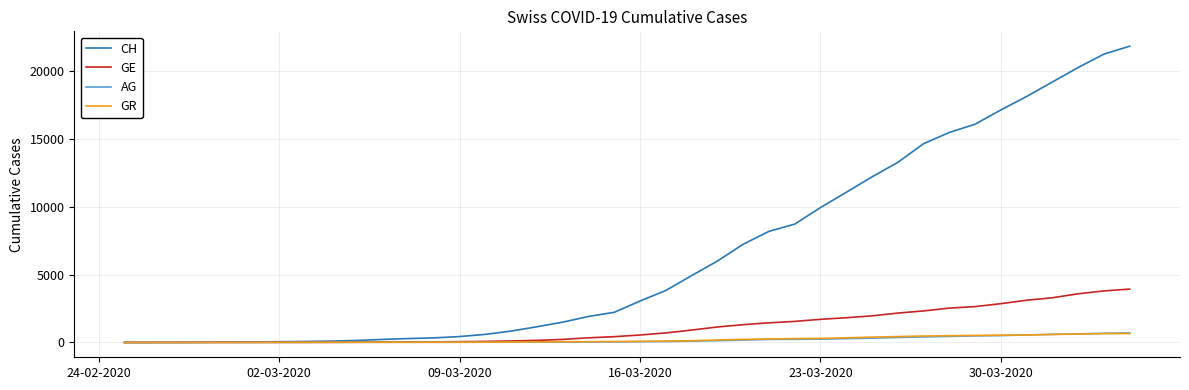

Which series has the widest spread of values?

CH